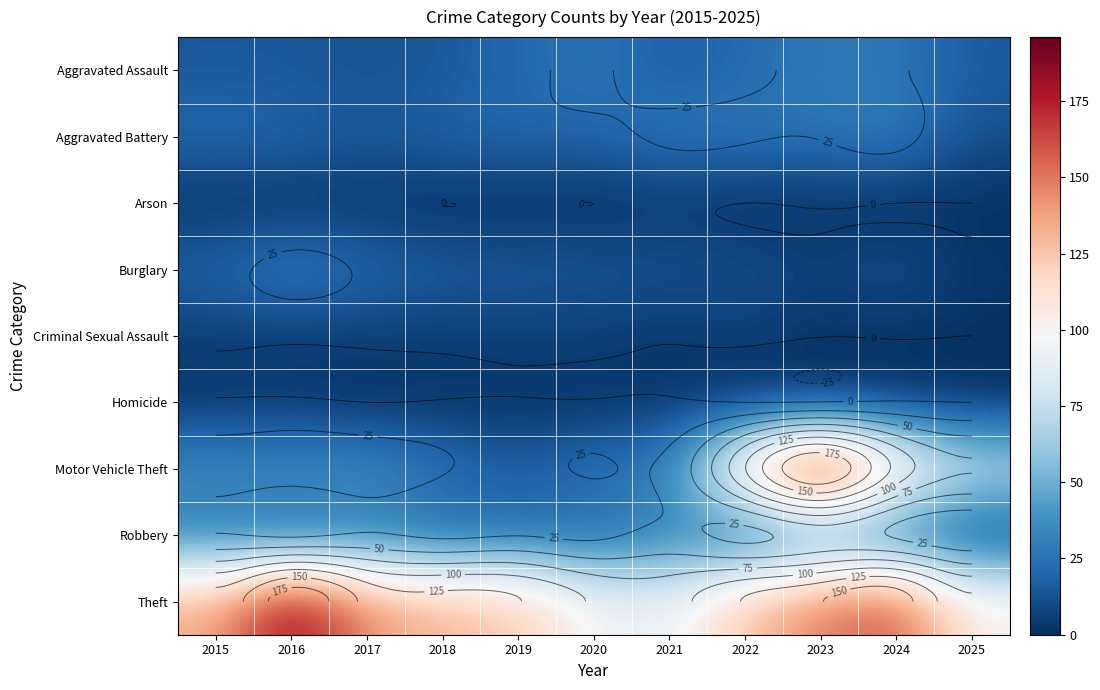

At how many categories does at least one series exceed 61?

11